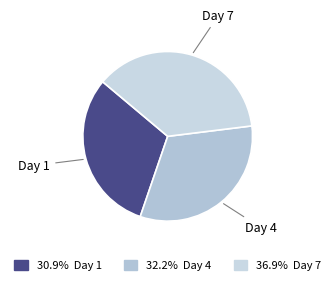

Which slice is the largest?

7